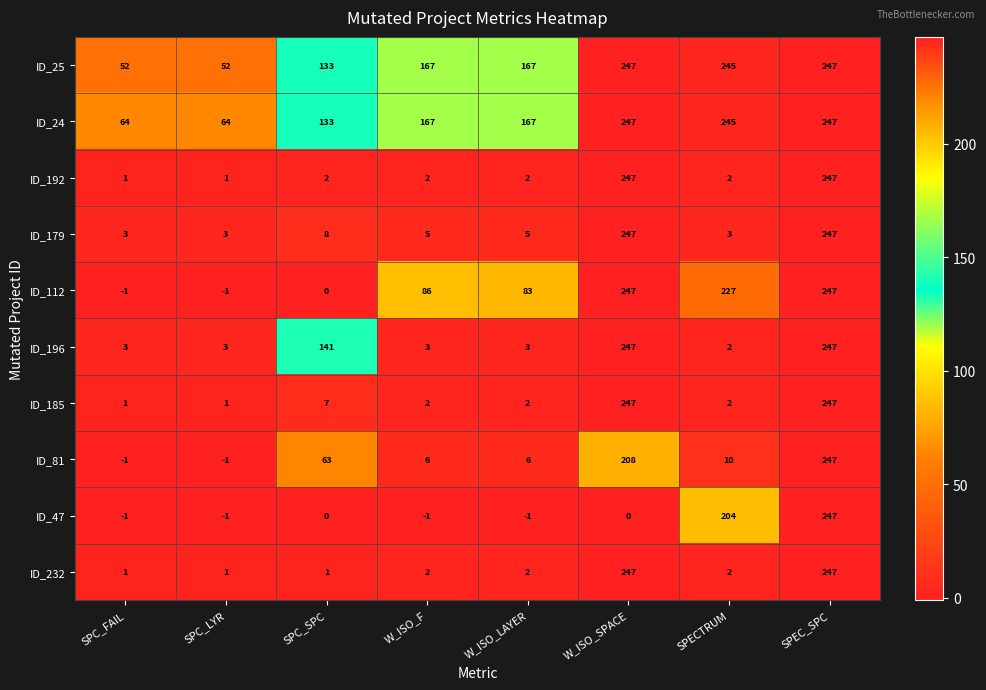

Which category has the highest value in the ID_81 series?

SPEC_SPC